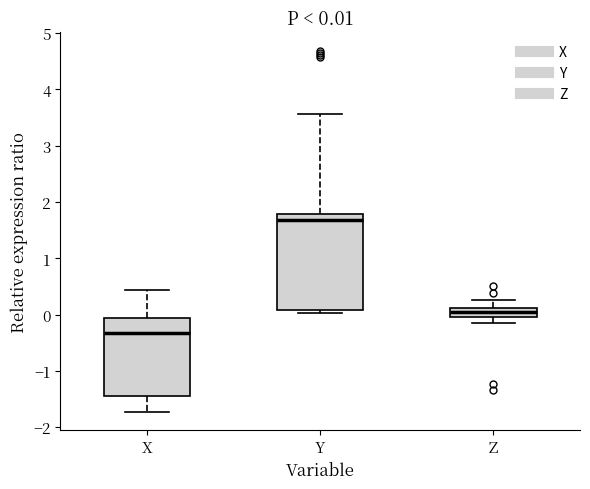

Which box has the lowest median line?

X